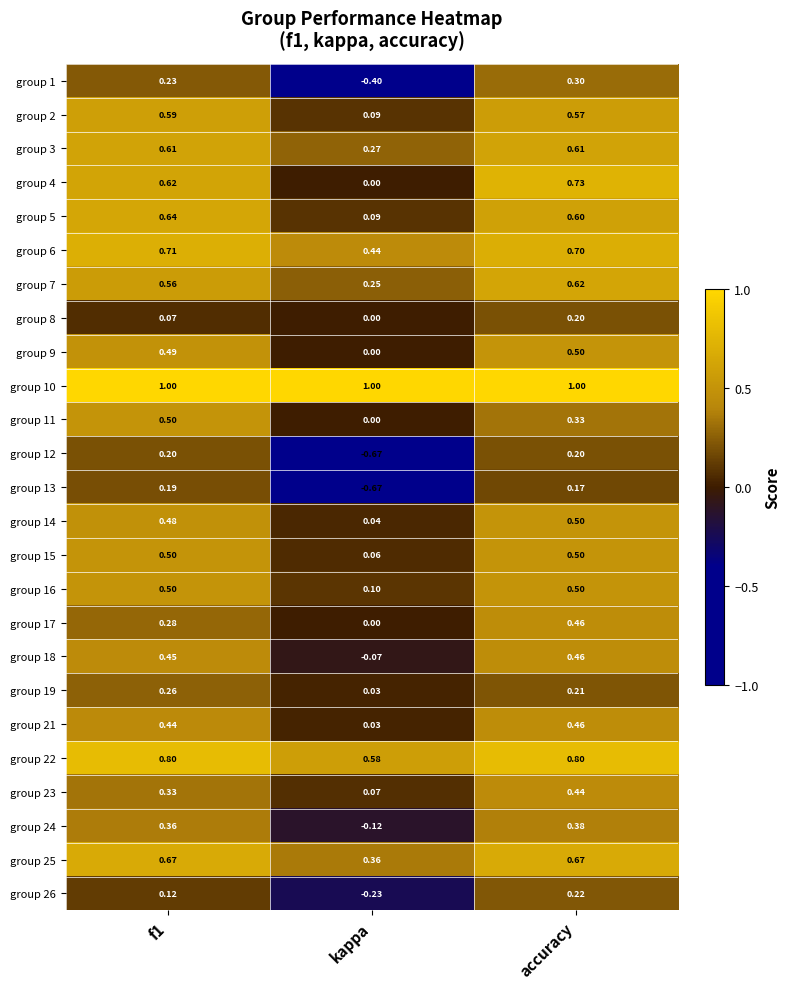

Which series has the largest range (max minus min)?

group 12